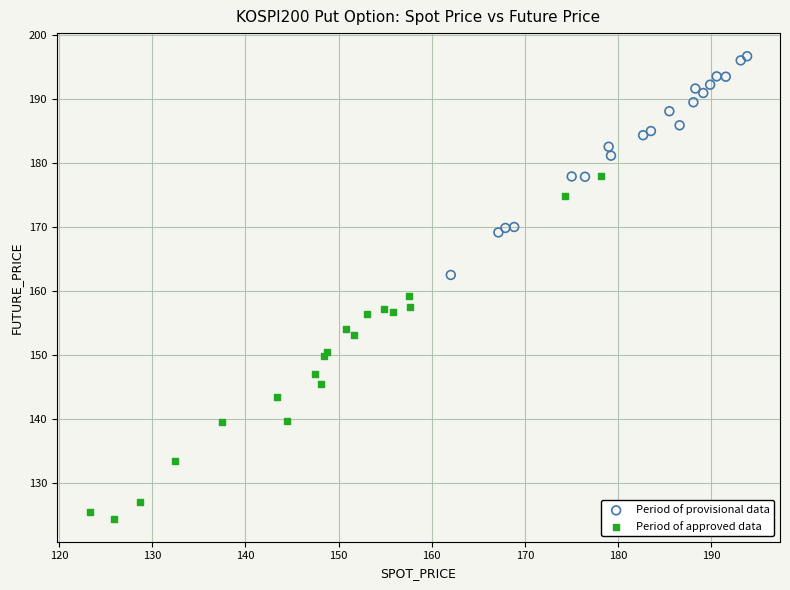

Which series reaches the minimum Y coordinate?

Period of approved data